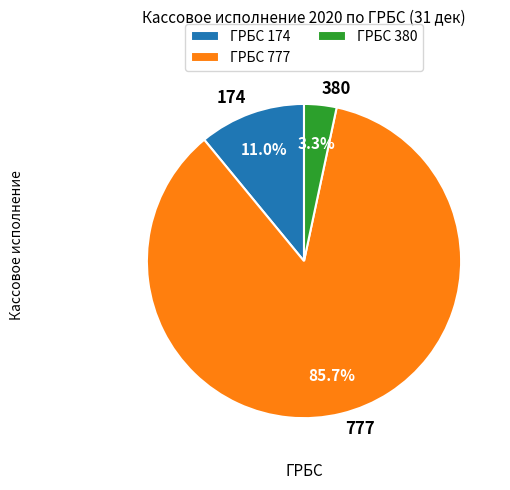

Is the sum of 380 and 174 greater than half?

No